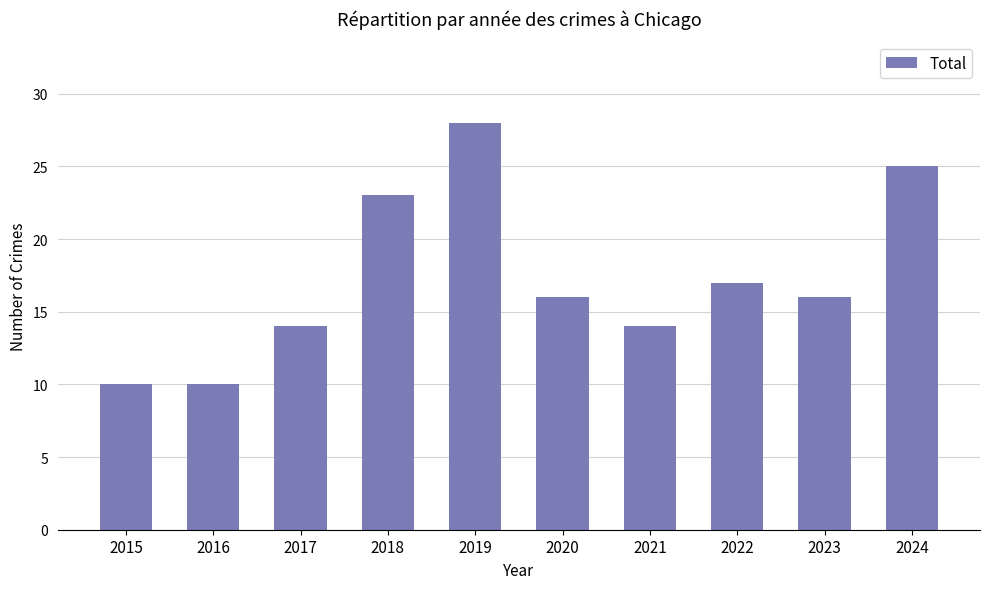

At which label is the value closest to 19?

2022